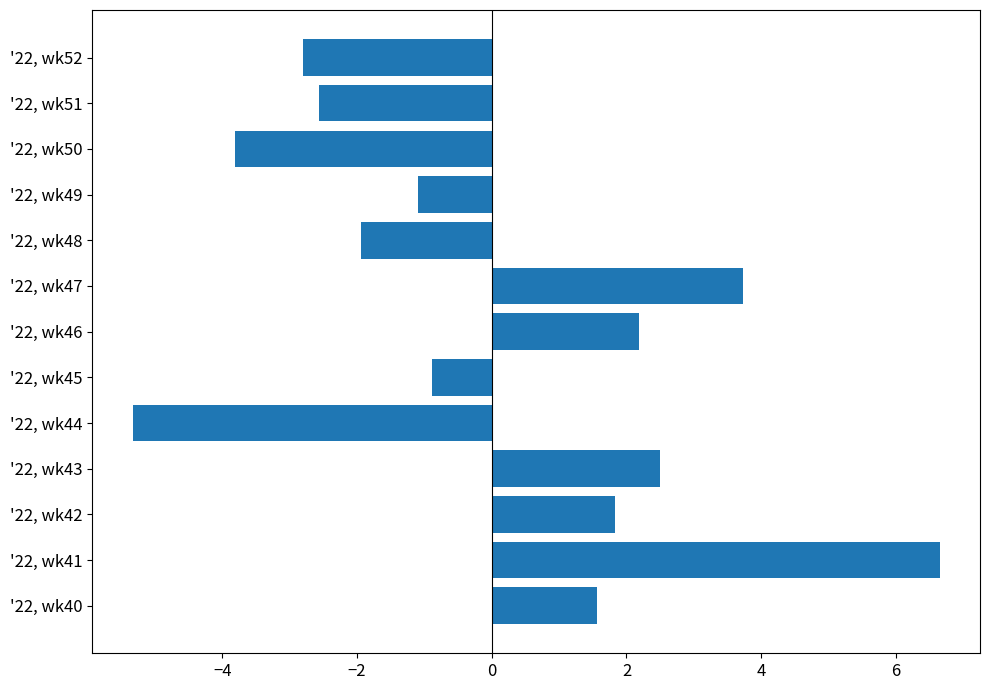

Which has a higher value, '22, wk42 or '22, wk51?

'22, wk42